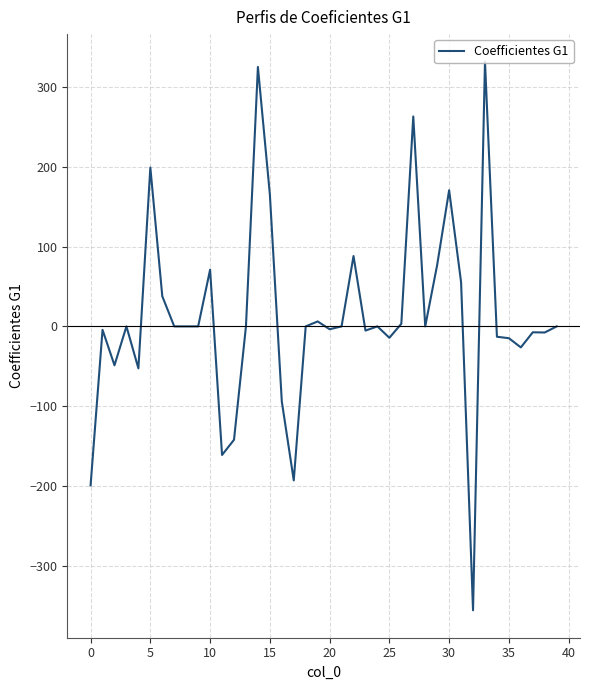

Is this an area chart (filled region under the line)?

No